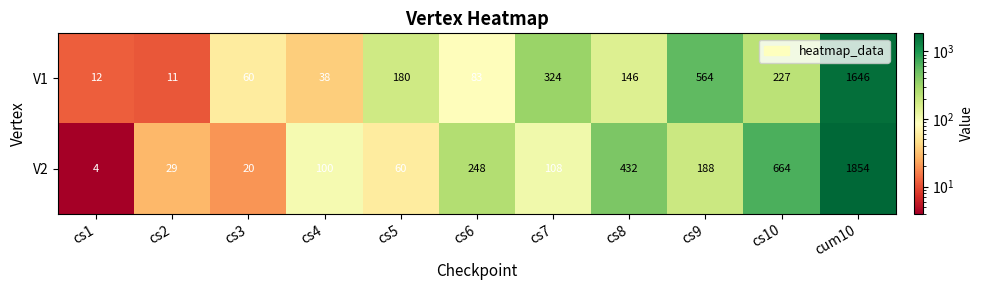

What is the lowest value of the V1 series?

11